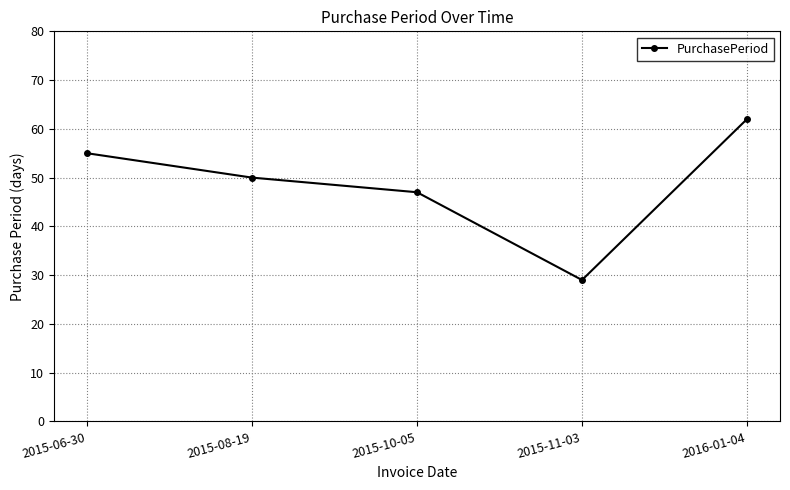

Read the value at 2016-01-04, to the nearest 10.

60